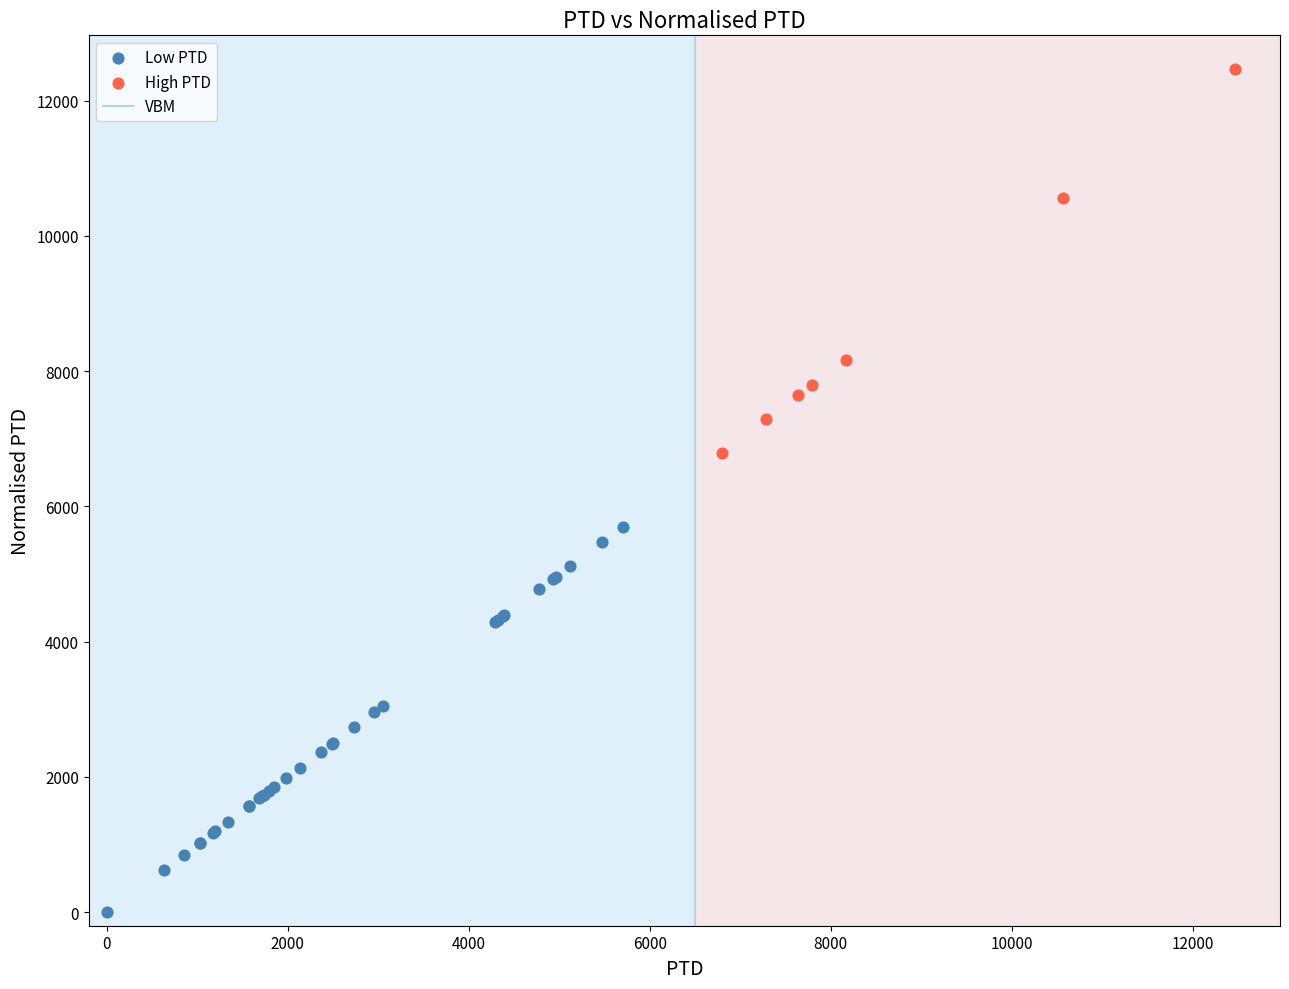

Which series contains the lowest Y value?

Low PTD